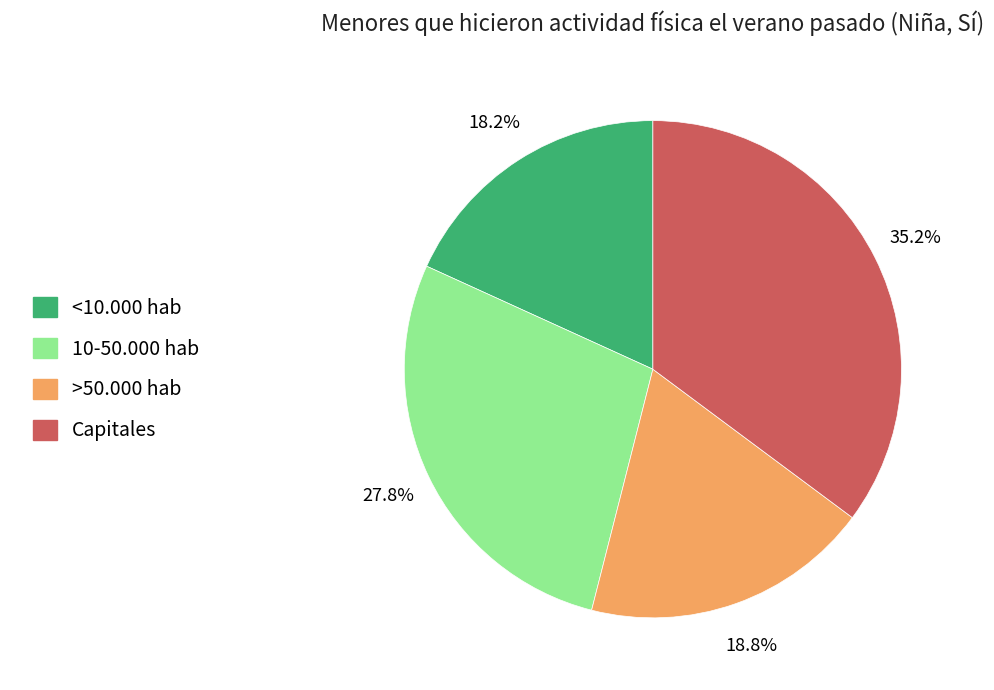

The 10-50.000 hab slice represents 13% of the pie. True or false?

False